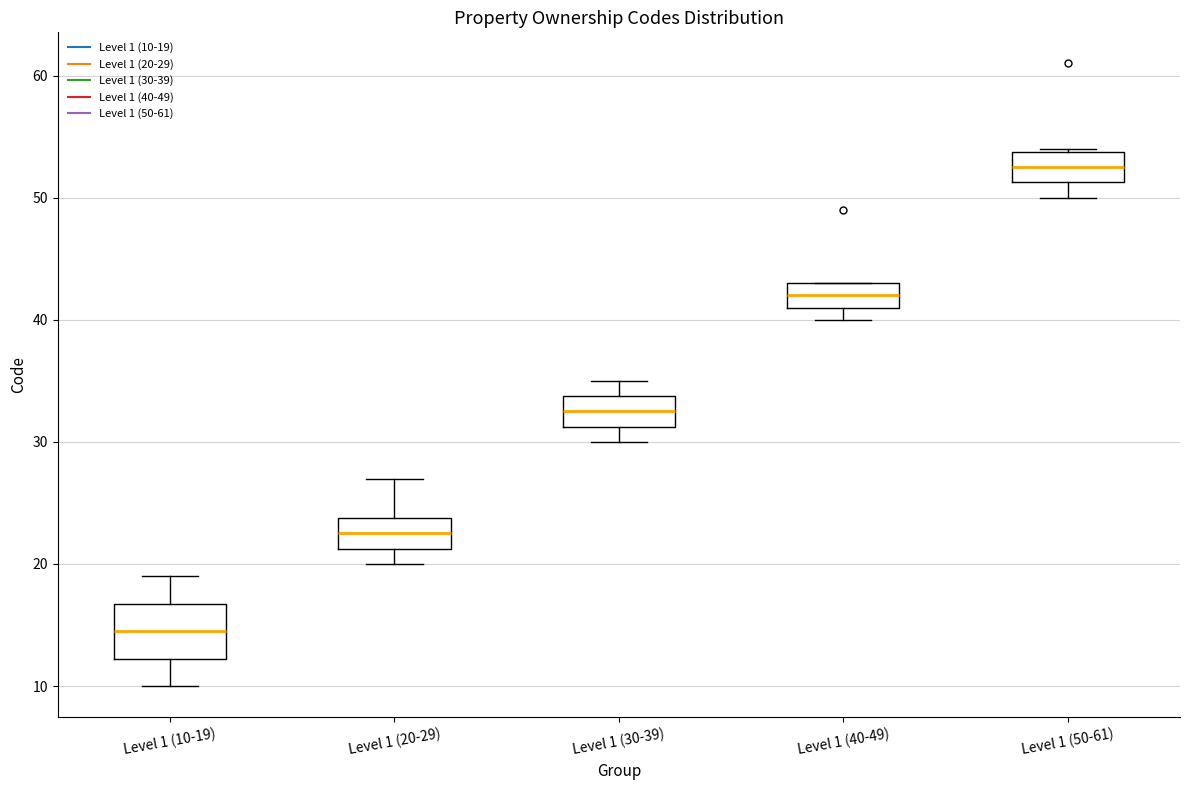

Where is the upper edge of the box for Level 1 (30-39) on the y-axis? The values are not printed on the chart, so give them approximately, as read against the axis.

34